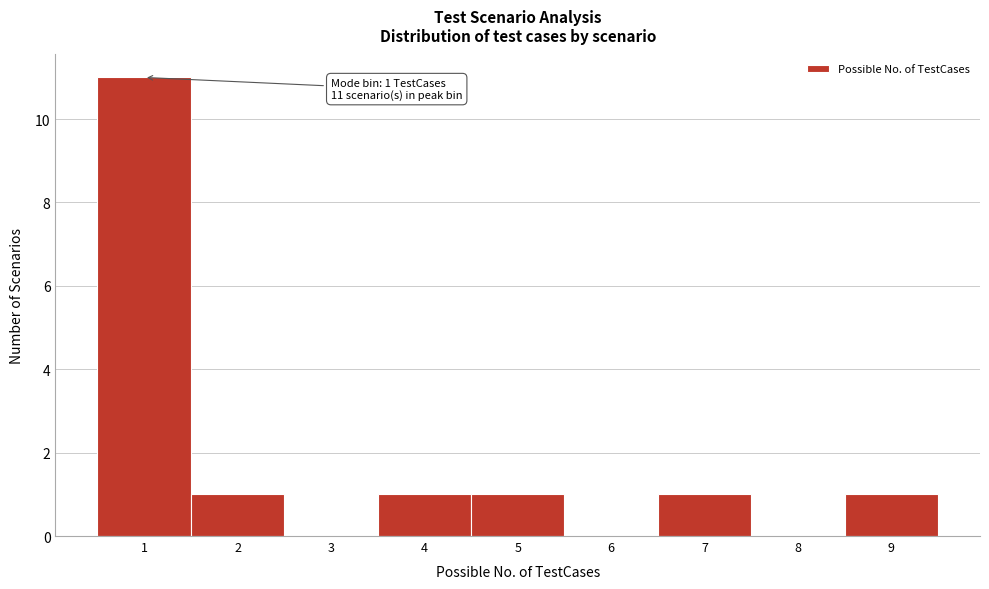

Which range on the x-axis has the tallest bar?

0.5 to 1.5